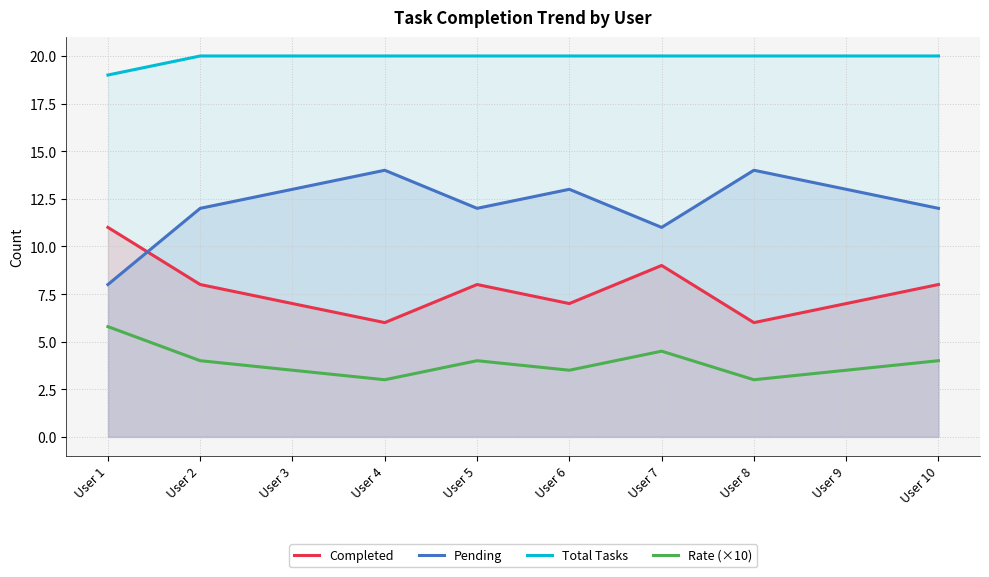

What is the value of the Total Tasks point at the 1st from the left?

19.0